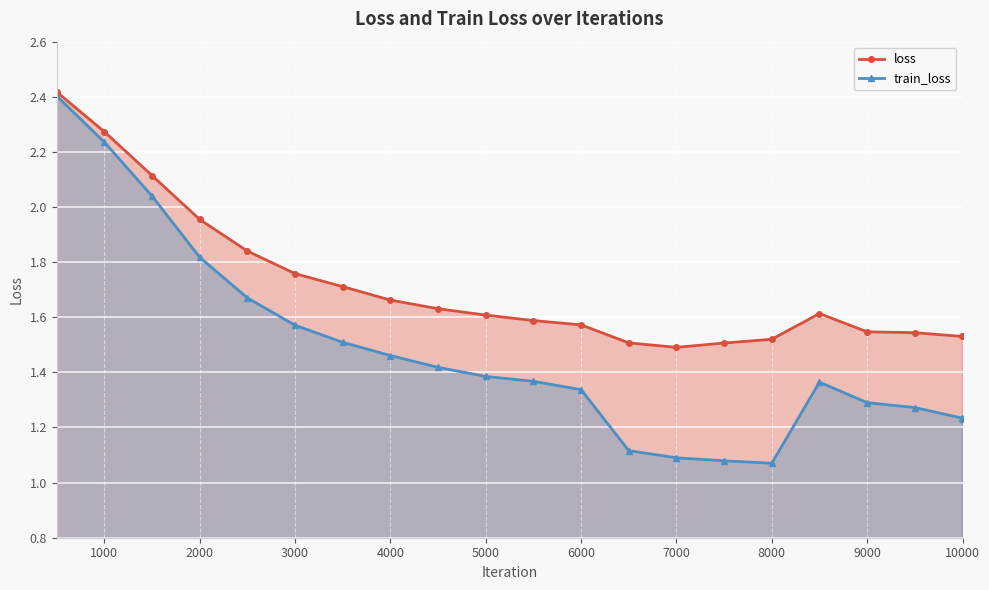

At which category does loss reach its first local valley?

7000